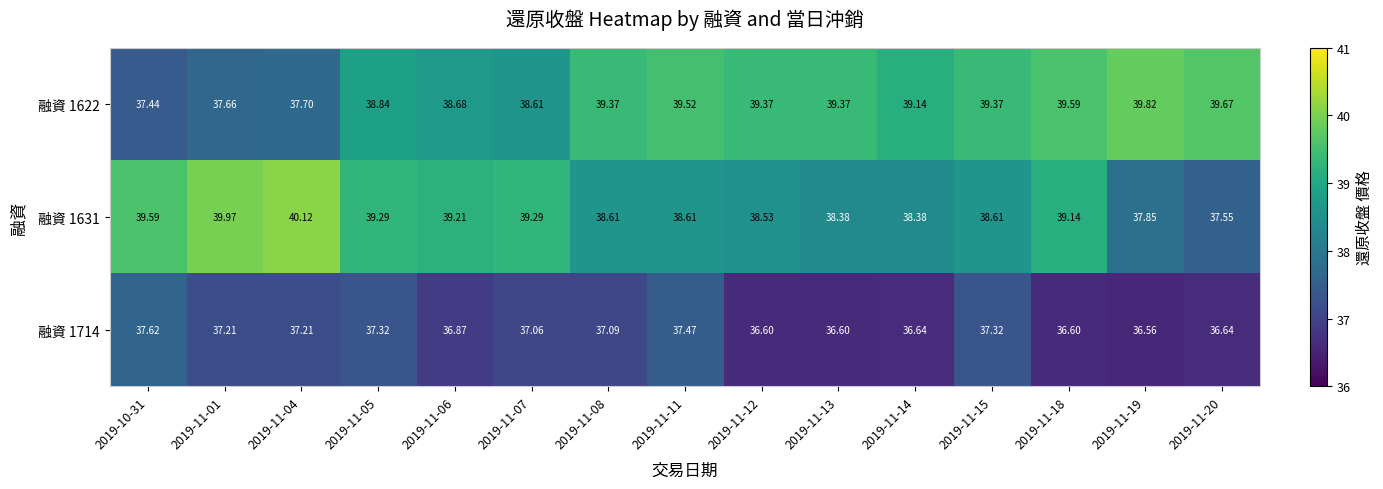

Is the value of 融資 1622 at 2019-11-20 greater than the value of 融資 1631 at 2019-11-20?

Yes